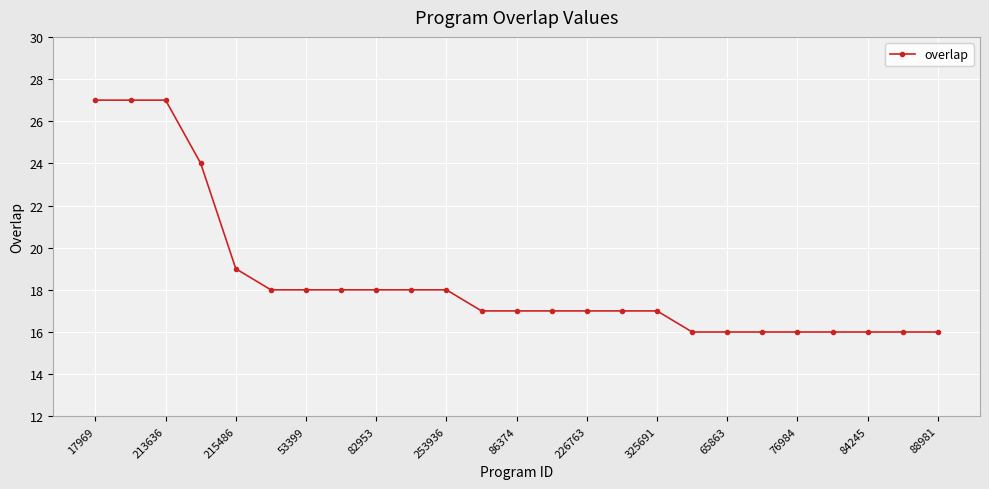

What is the average value?

18